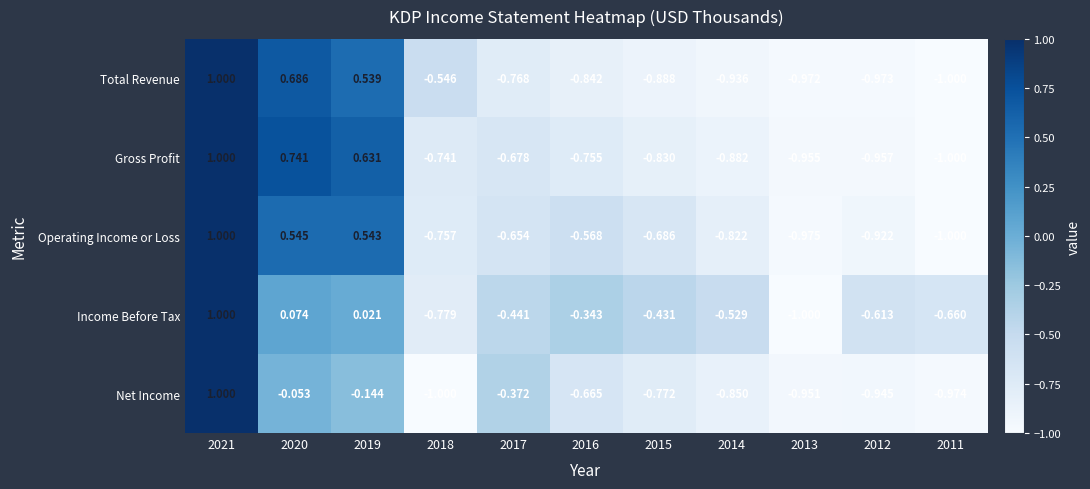

Which series has the largest total across all categories?

Income Before Tax